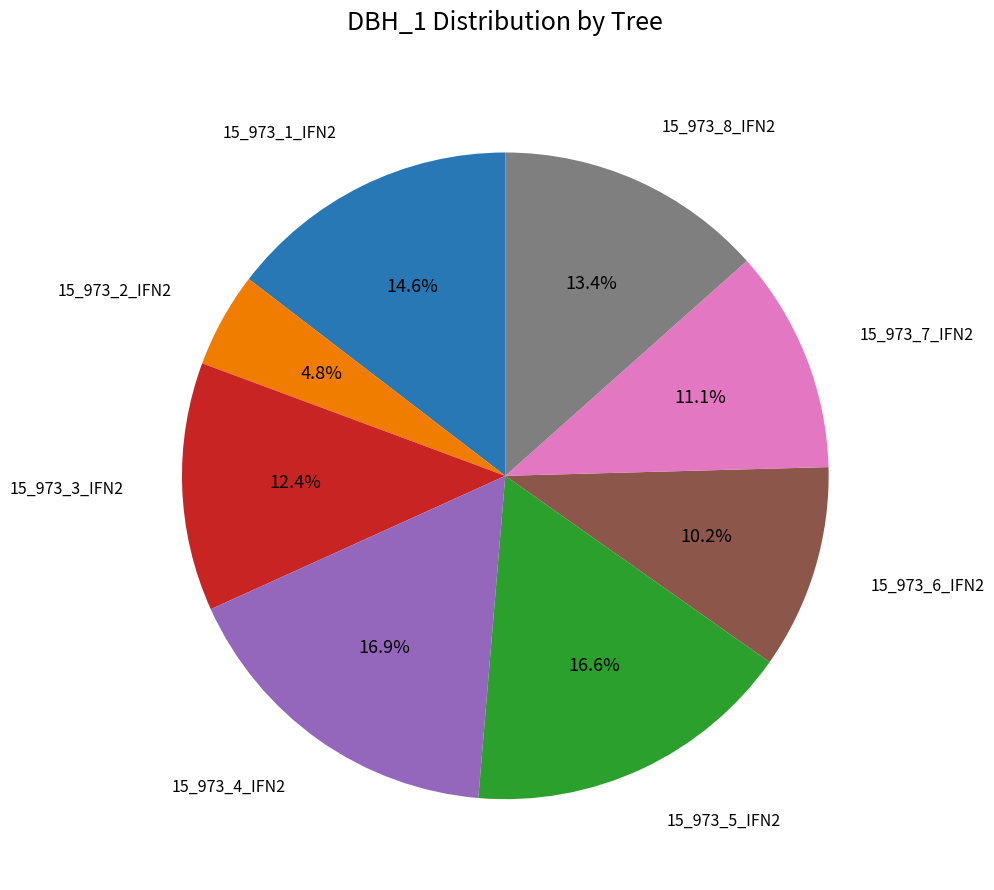

Does 15_973_7_IFN2 represent more than half of the total?

No